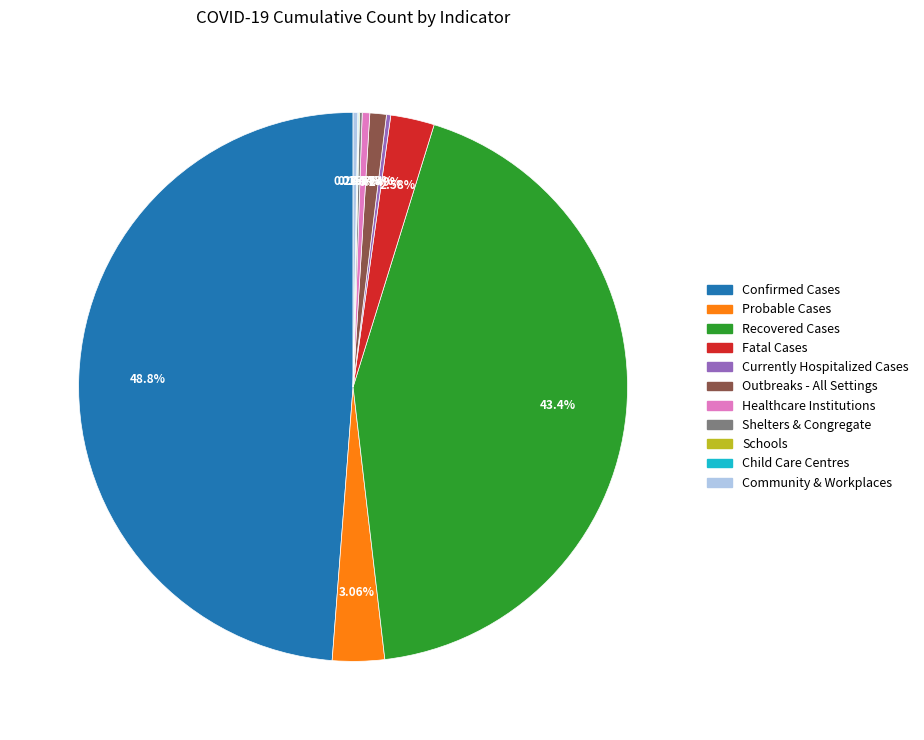

Is the sum of Probable Cases and Fatal Cases greater than half?

No